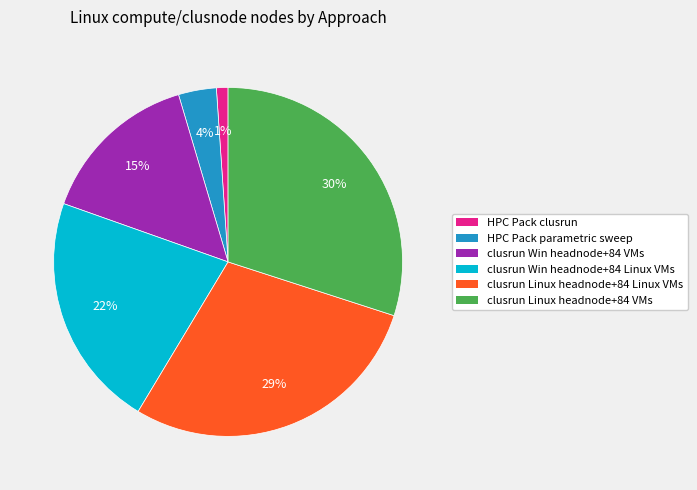

How many slices are in this pie chart?

6